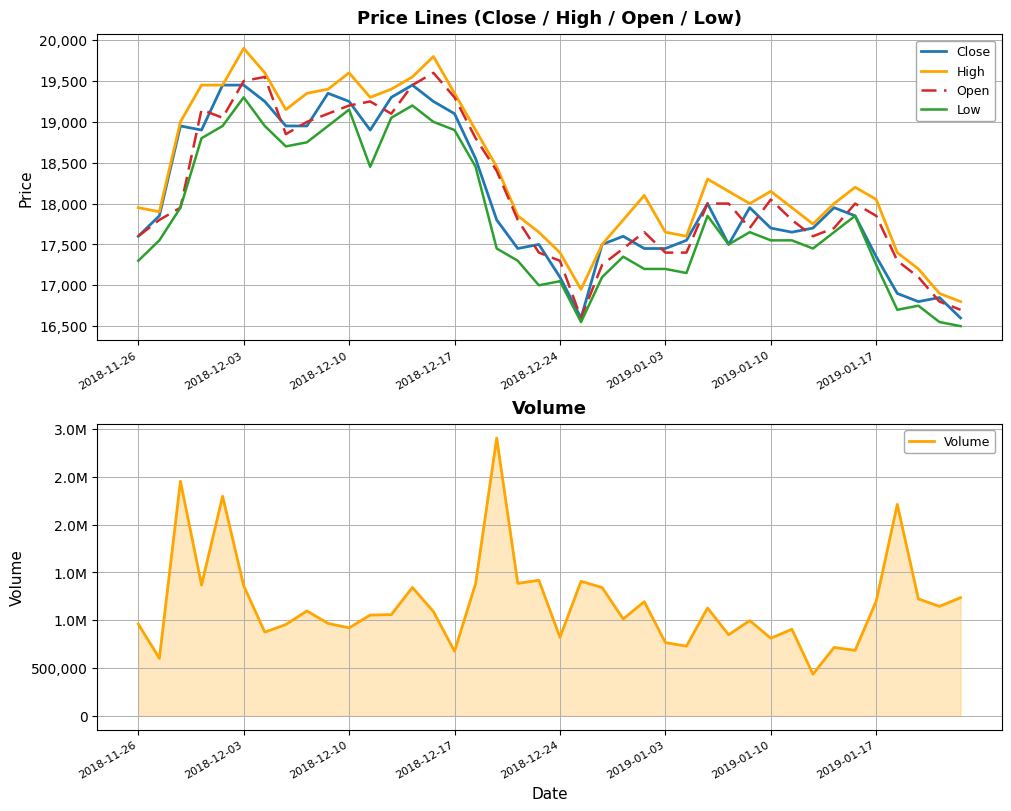

What is the highest value of the Open series?

19600